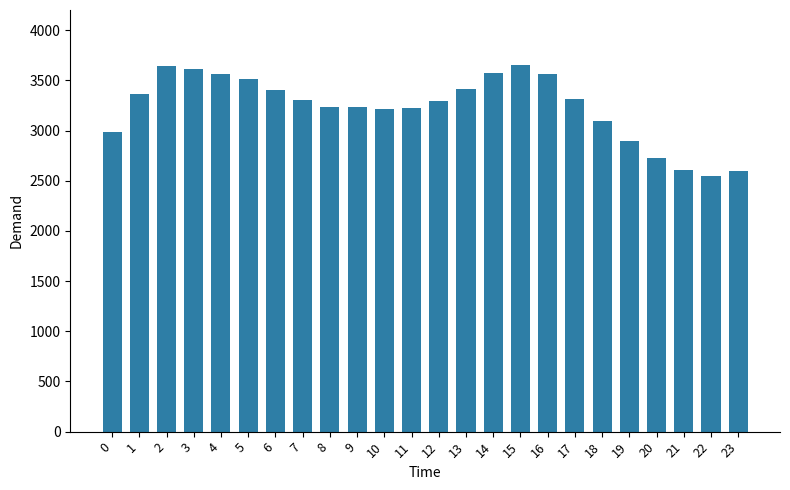

What is the smallest value displayed?

2551